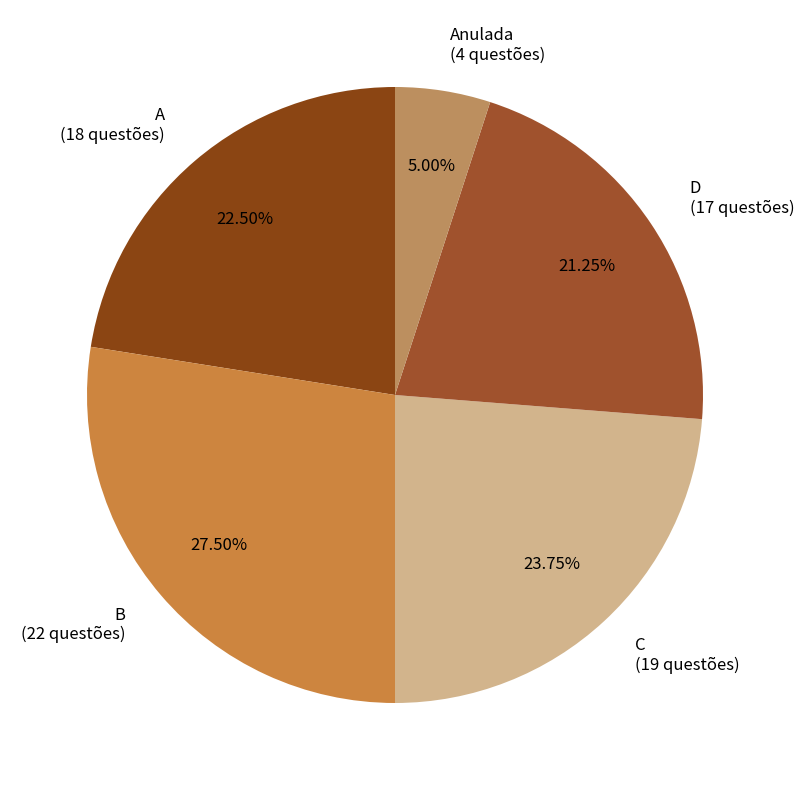

Is there any slice that represents more than half of the pie?

No